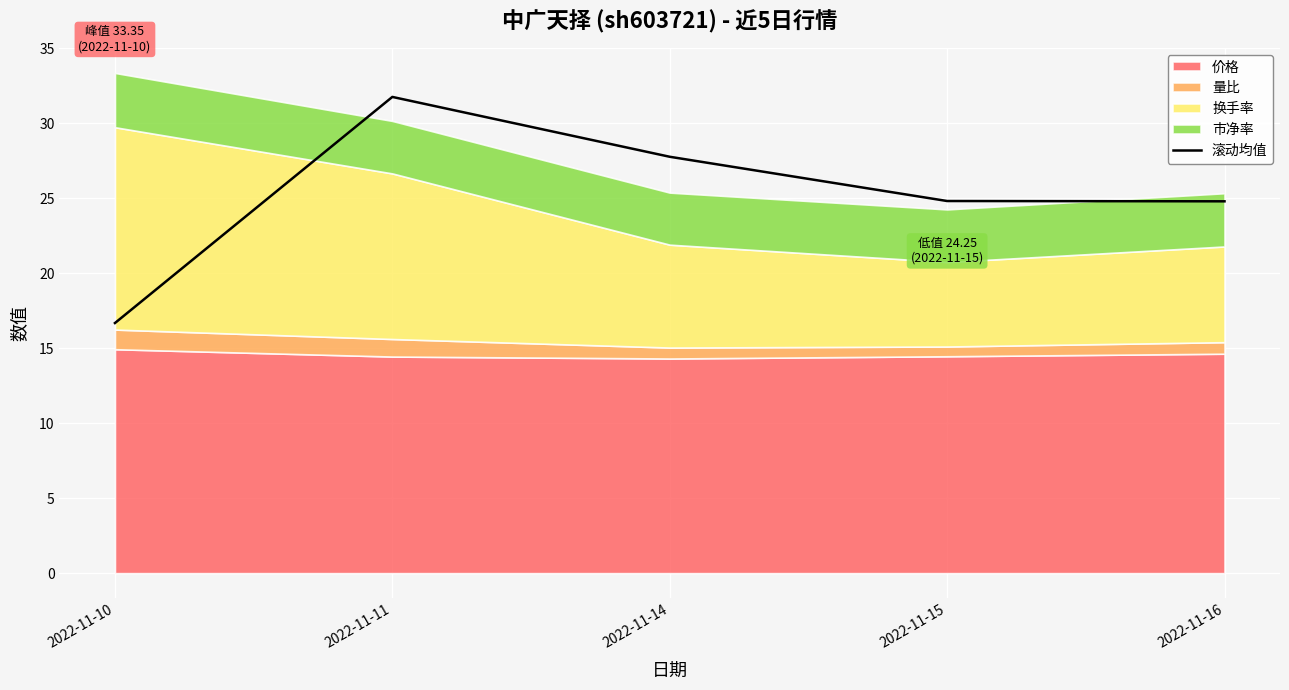

Which category has the highest value in the 滚动均值 series?

2022-11-11